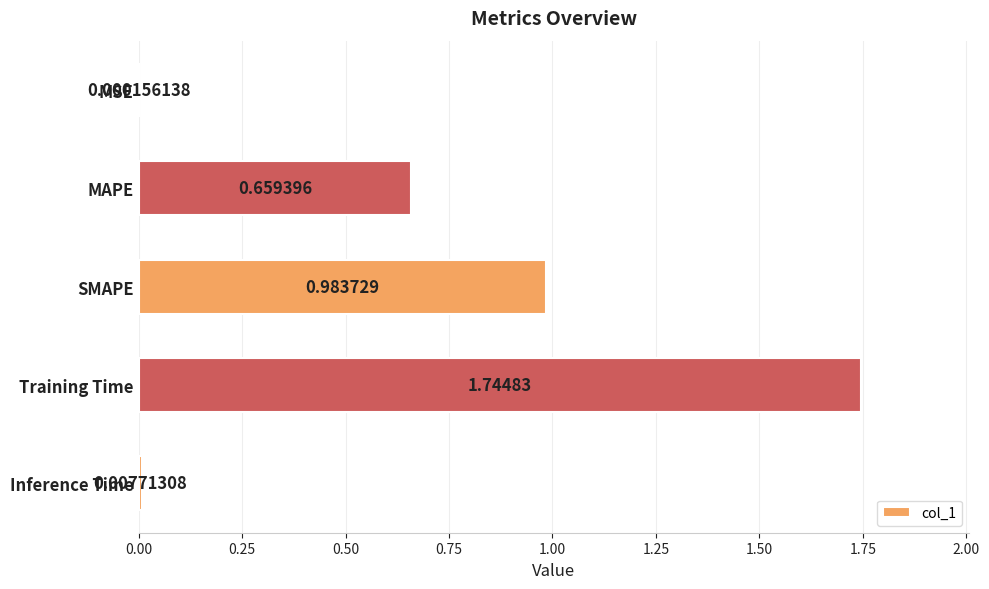

Which label corresponds to the largest value in the chart?

Training Time